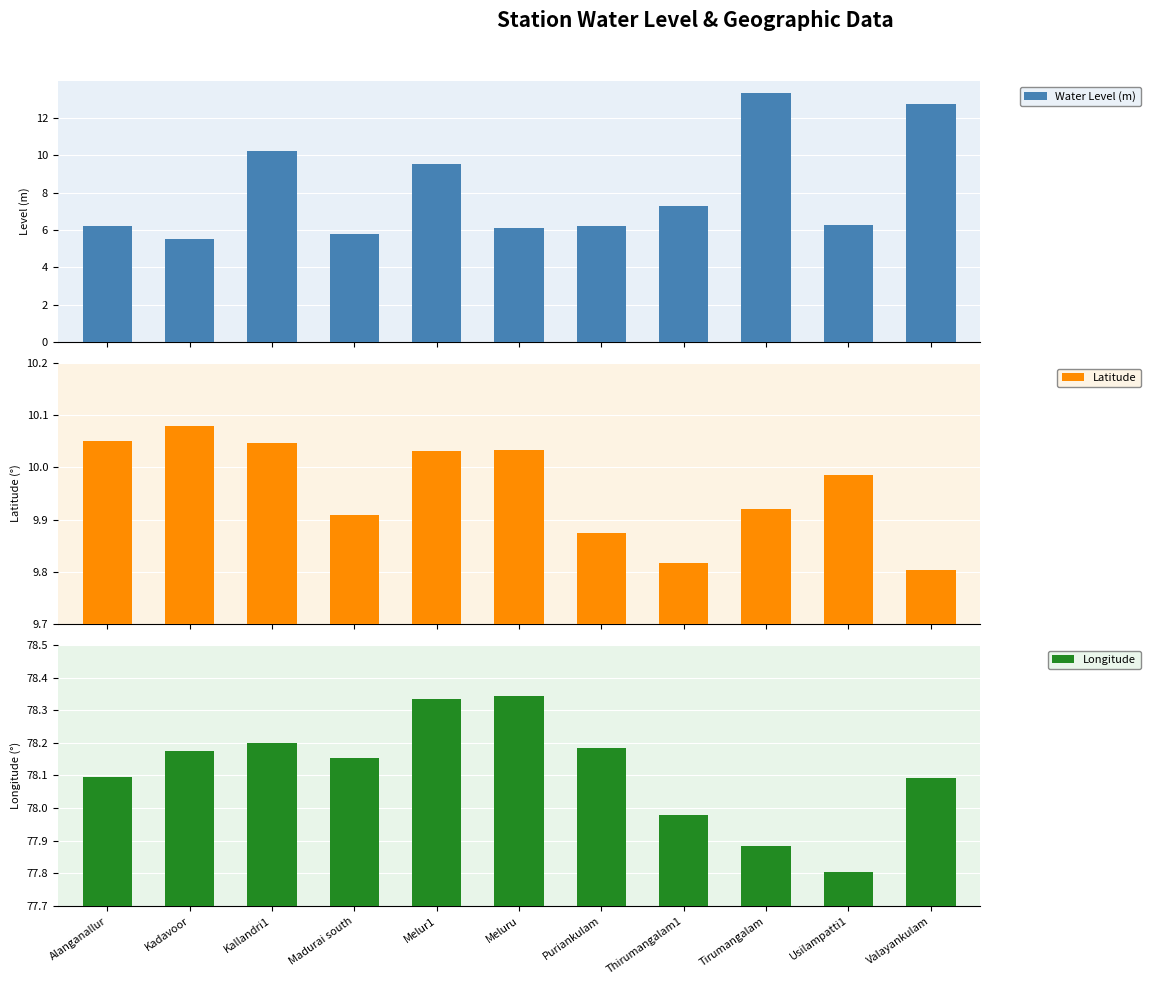

What is the smallest value displayed?

5.5